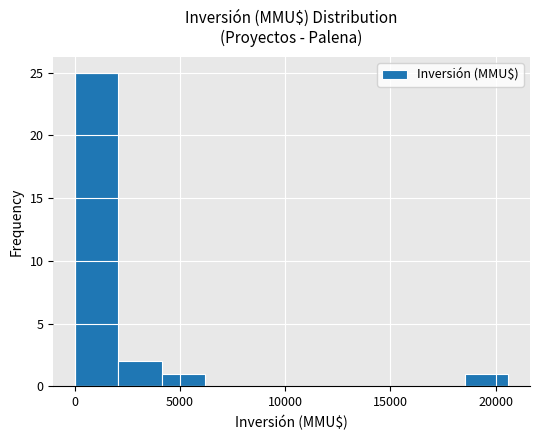

Reading left to right, transcribe this chart: for each bar, give the range it covers on the x-axis and its height. Neither the bar edges nor the heights are printed on the chart, so give them approximately, as read against the axes.

0 to 2000: 25
2000 to 4000: 2
4000 to 6000: 1
6000 to 8000: 0
8000 to 10500: 0
10500 to 12500: 0
12500 to 14500: 0
14500 to 16500: 0
16500 to 18500: 0
18500 to 20500: 1